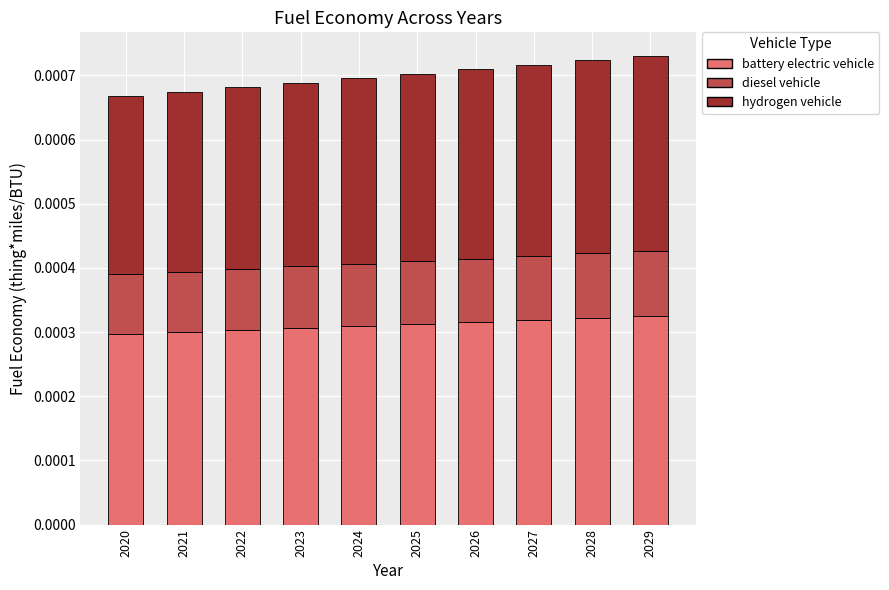

What are all the series names shown in the legend?

battery electric vehicle, diesel vehicle, hydrogen vehicle